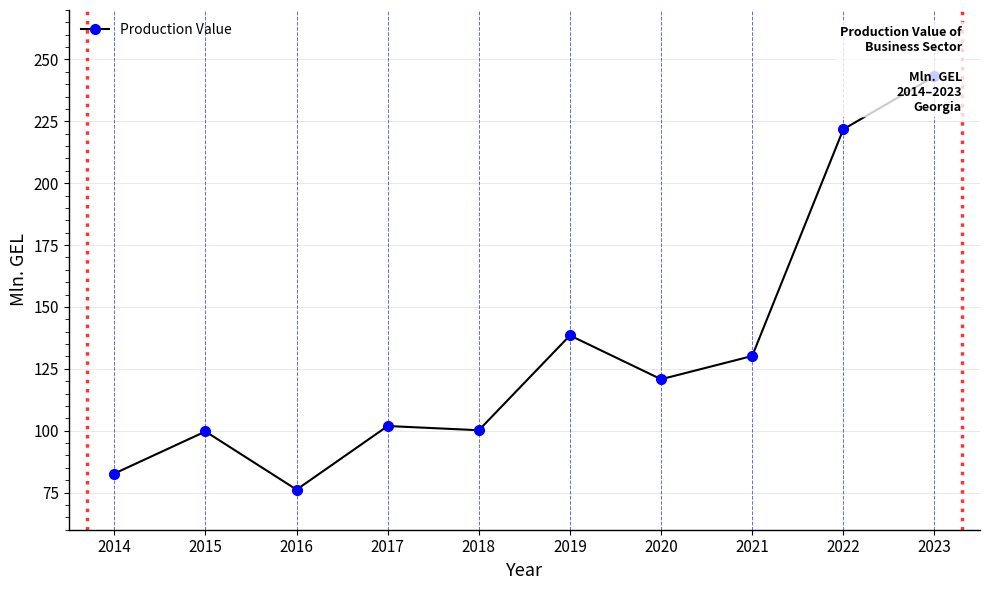

How many points are lower than both their immediate neighbors (excluding endpoints)?

3